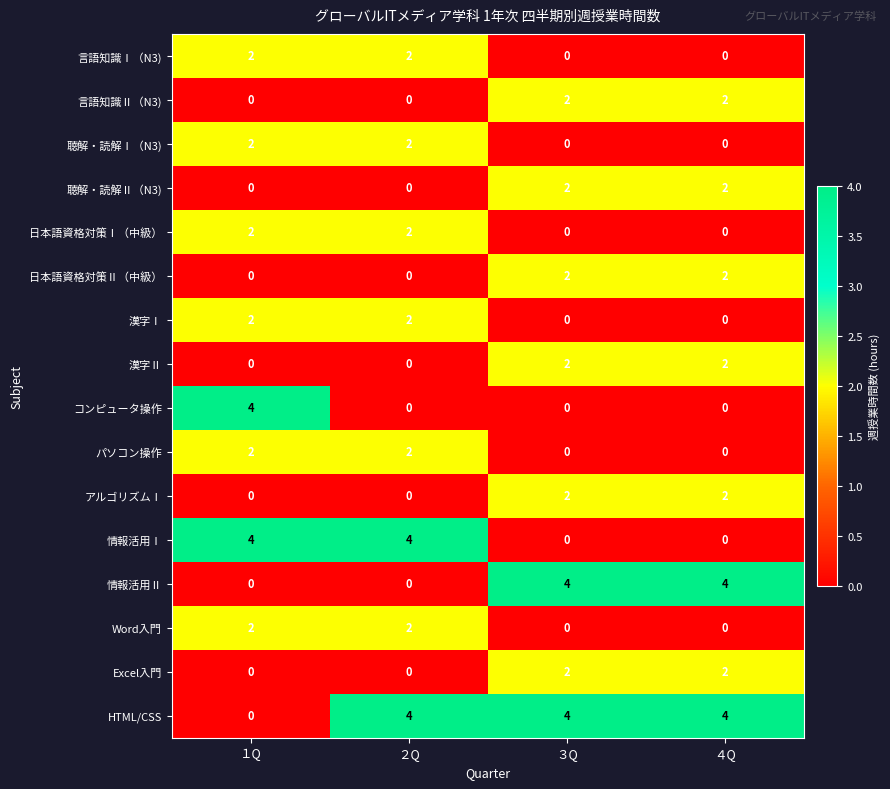

Read the 情報活用Ⅱ value at ３Q.

4